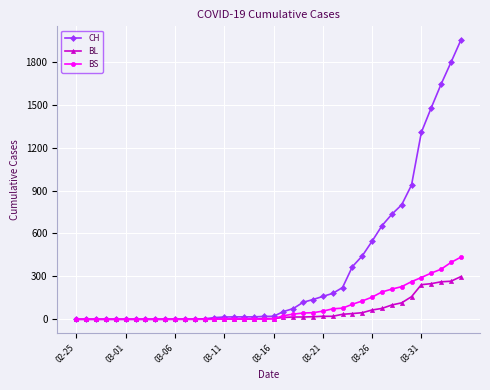

Which series has the widest spread of values?

CH